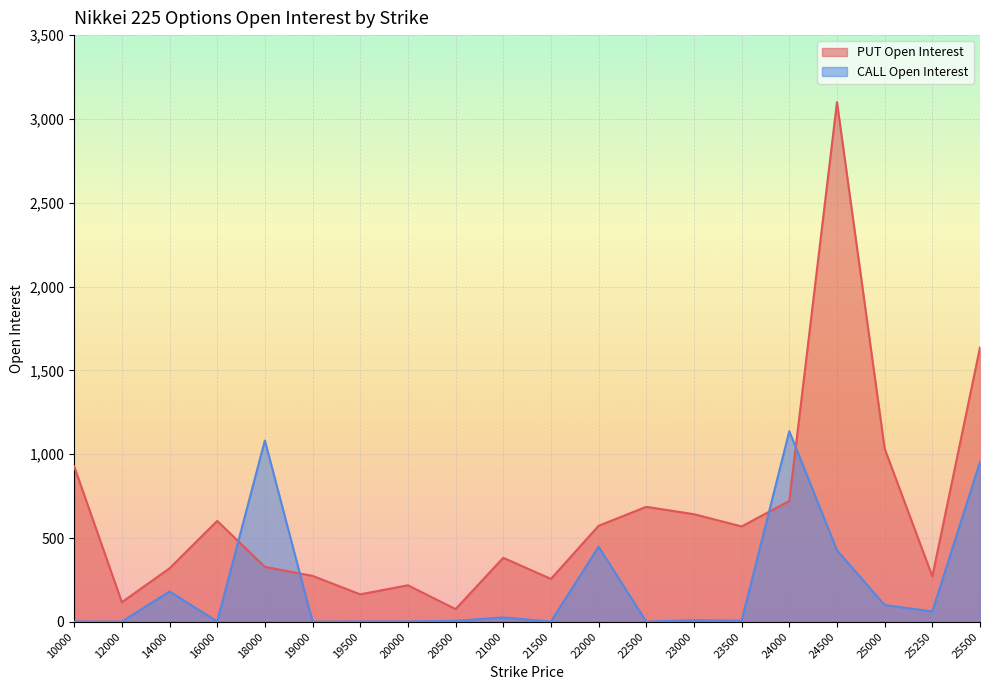

At which label does PUT Open Interest reach its minimum?

20500